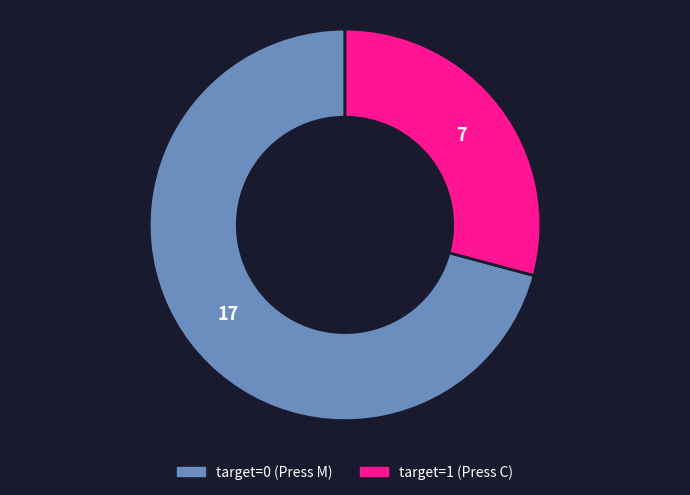

Rank the categories by value from lowest to highest.

target=1 (Press C), target=0 (Press M)